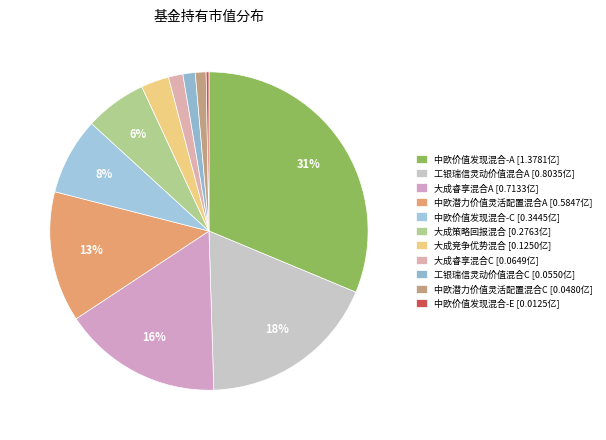

What is the largest slice in the pie chart?

中欧价值发现混合-A